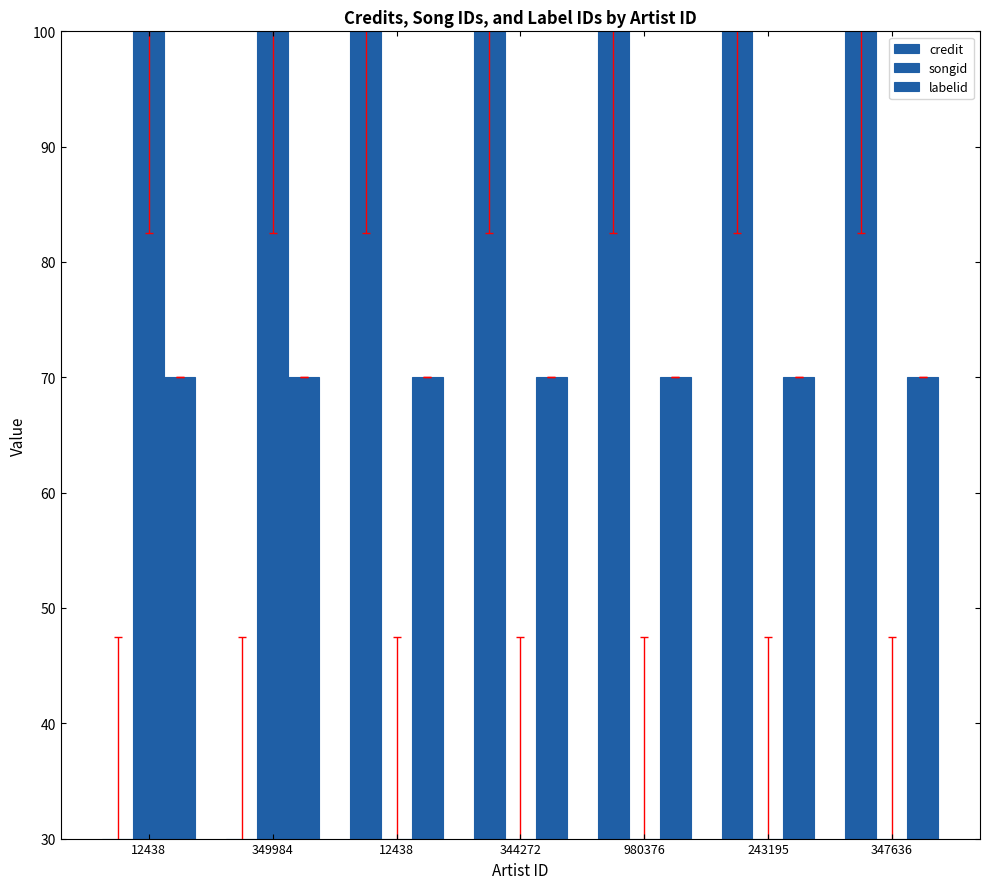

Are the bars horizontal?

No